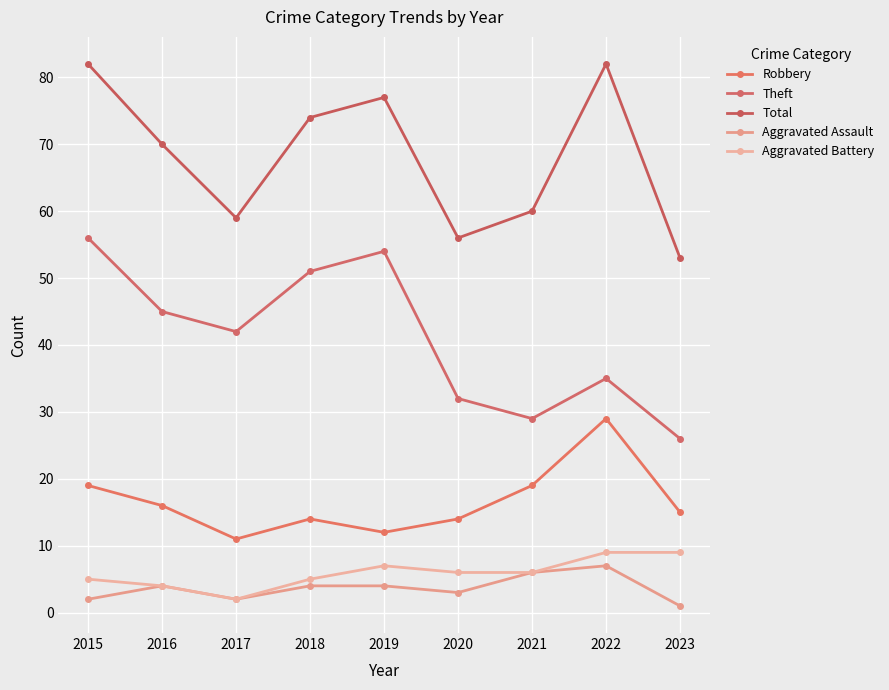

What is the value of the Robbery point at the 5th from the left?

12